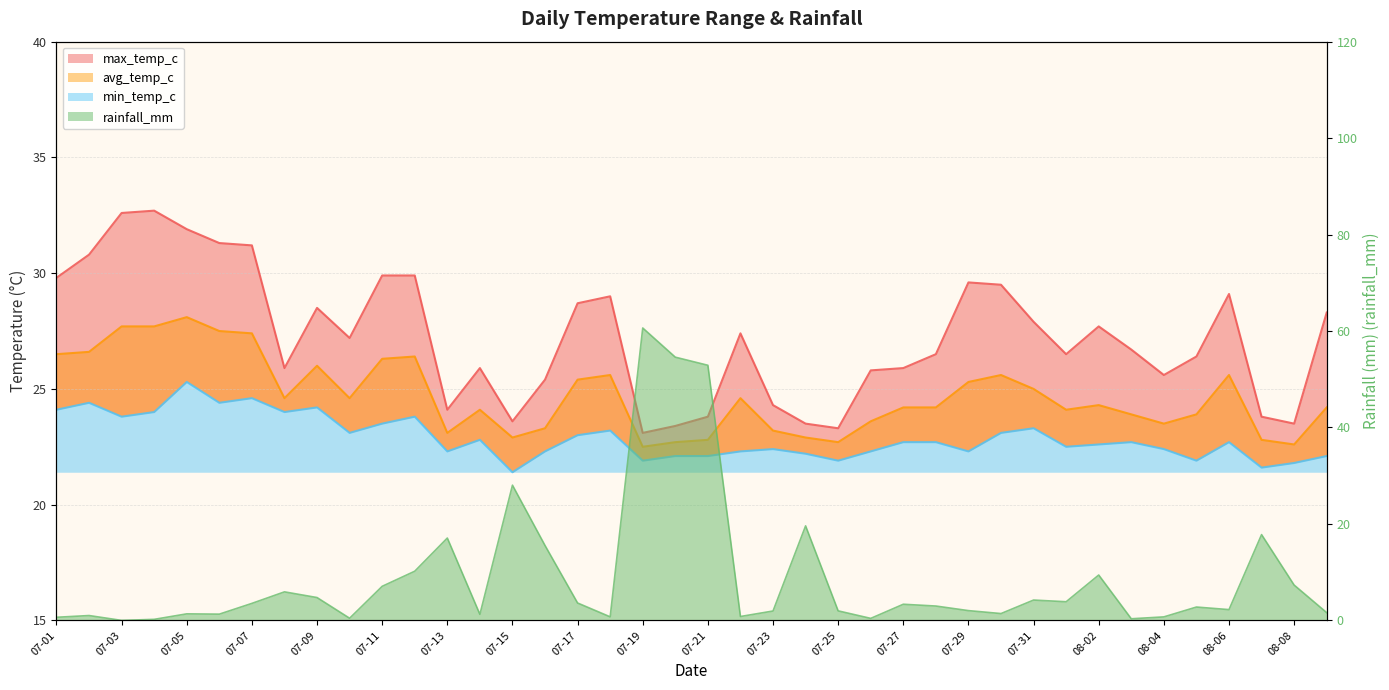

True or false: min_temp_c and max_temp_c cross at least once.

False